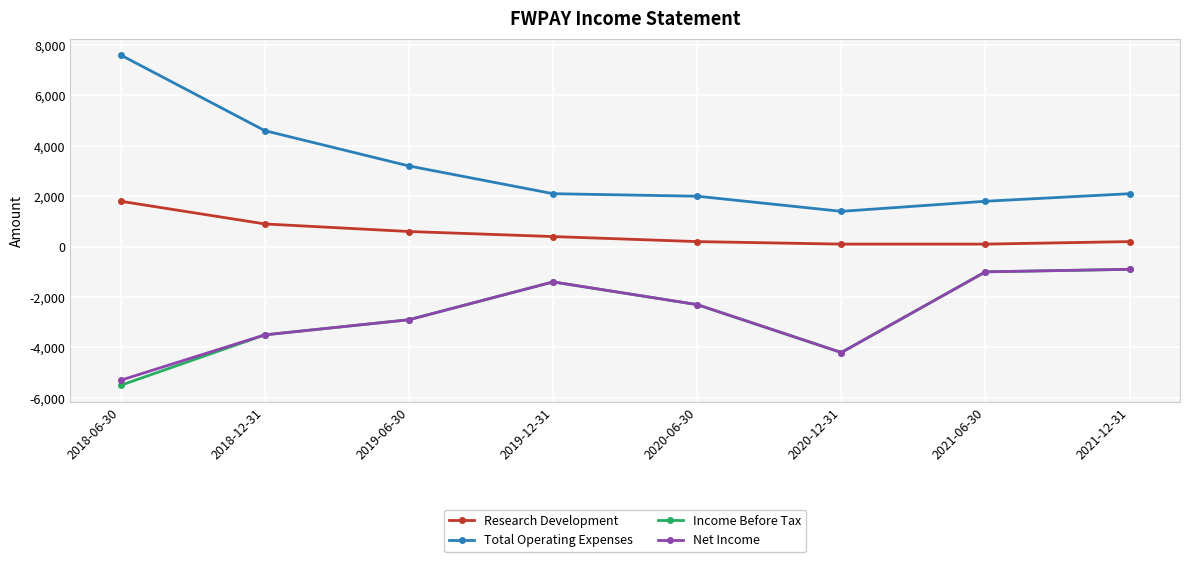

What is the total value across all series at 2020-12-31?

-6900